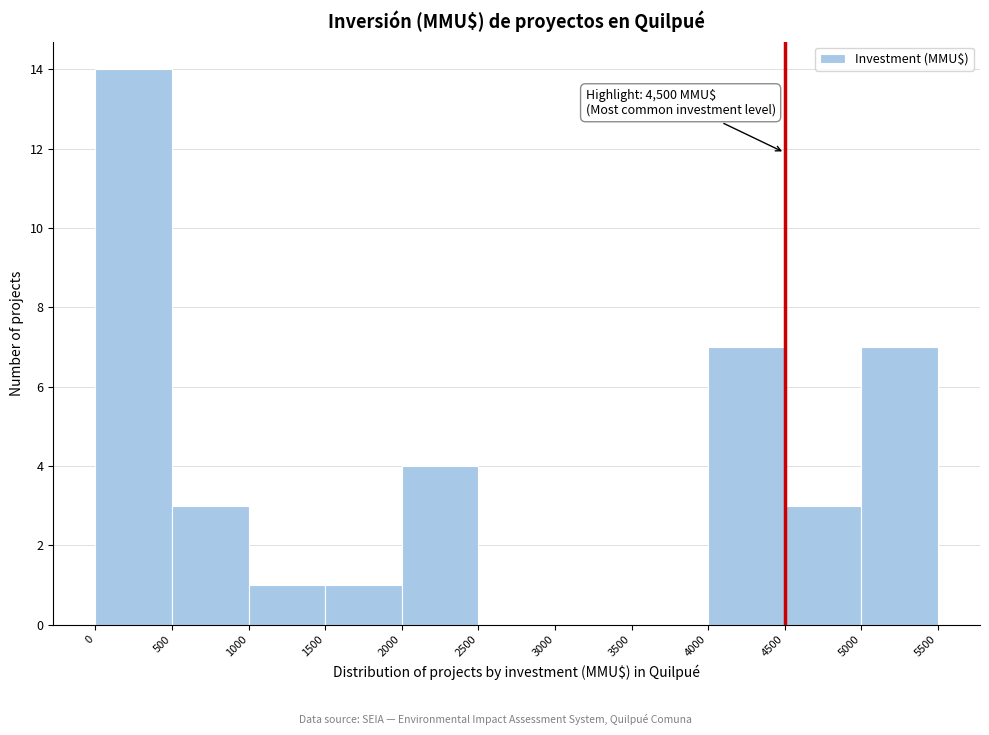

Over which range of the x-axis is the bar tallest?

0 to 500